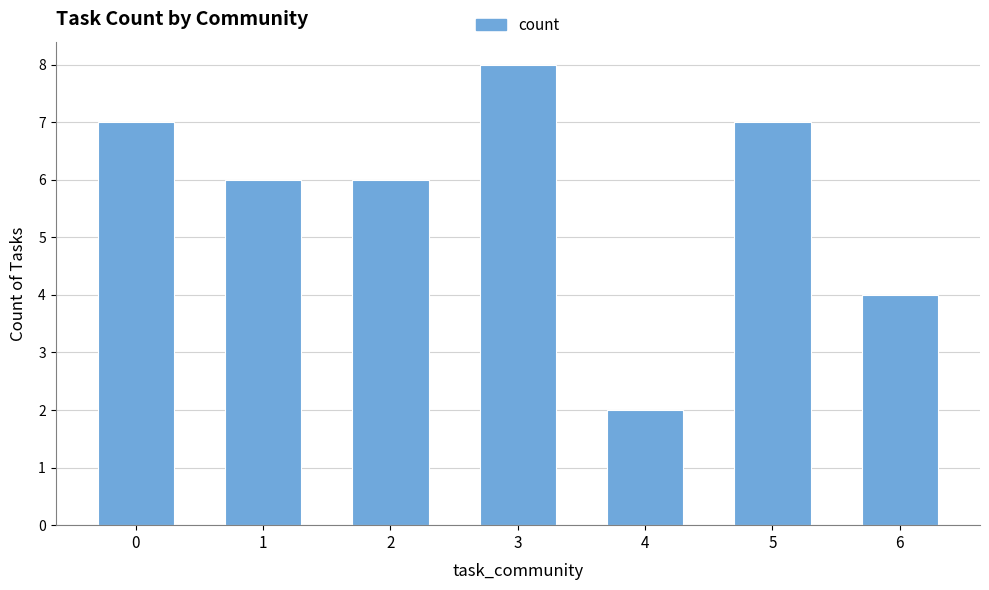

Reading left to right, list all the values displayed in this chart.

0=7	1=6	2=6	3=8	4=2	5=7	6=4